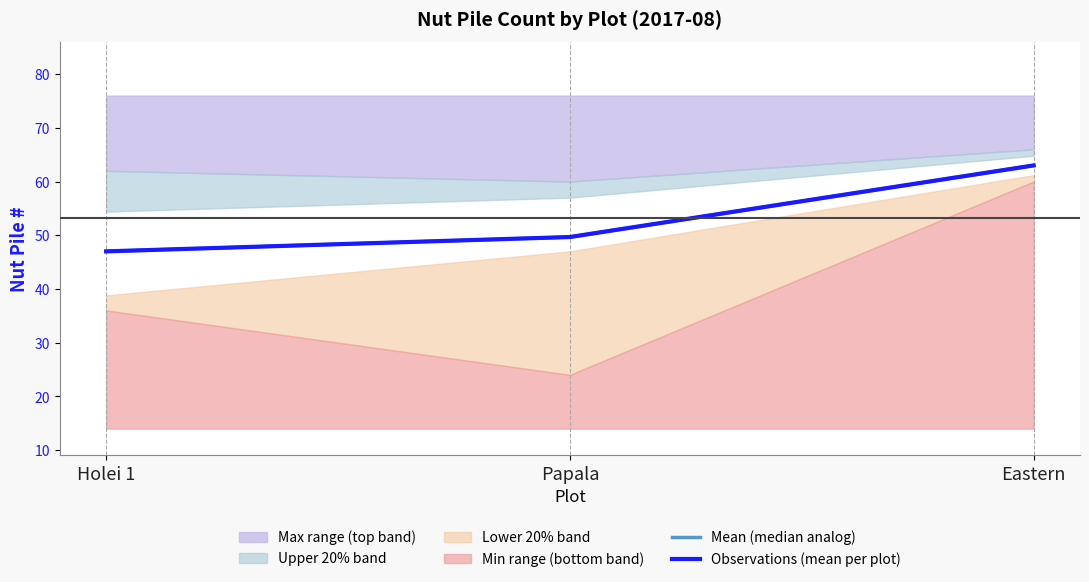

What is the value of the Observations (mean per plot) point at the 2nd from the left?

49.7